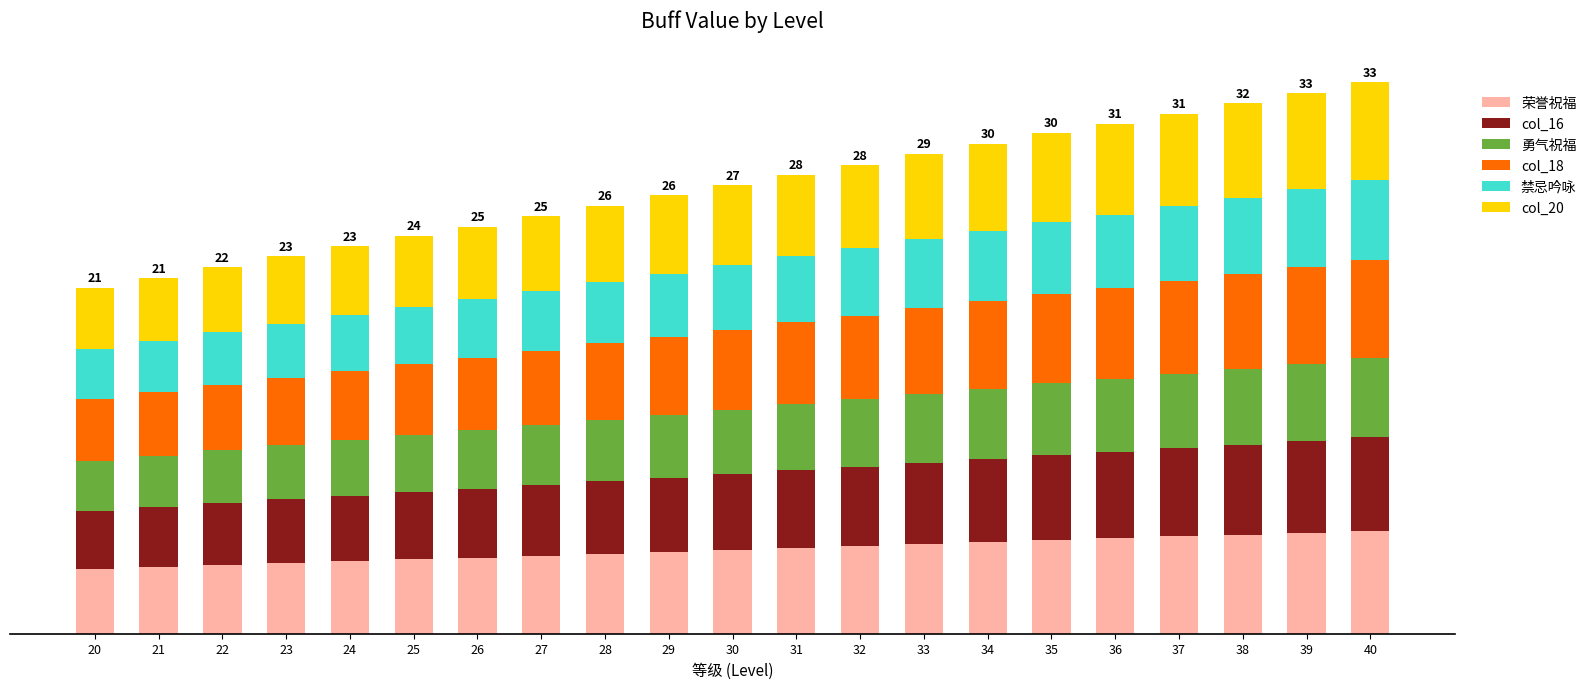

Does the chart contain any negative values?

No